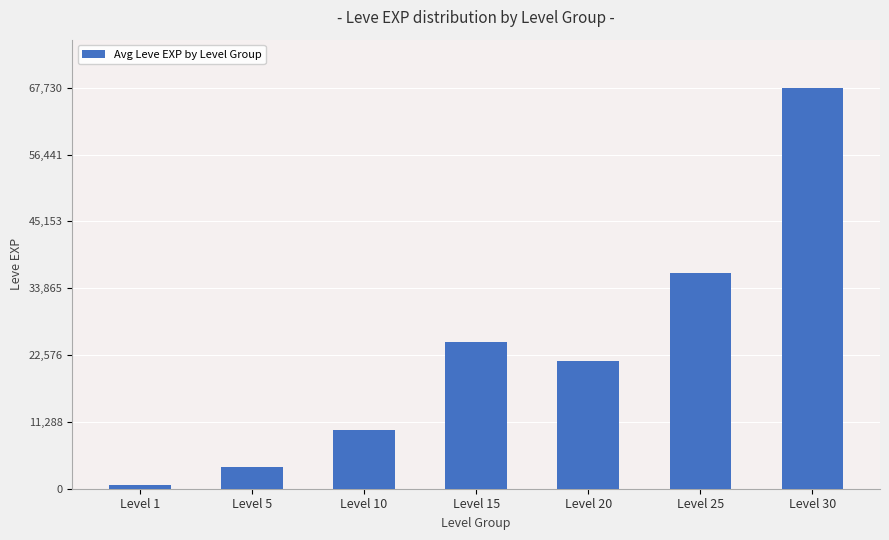

Rank the categories by value from highest to lowest.

Level 30, Level 25, Level 15, Level 20, Level 10, Level 5, Level 1